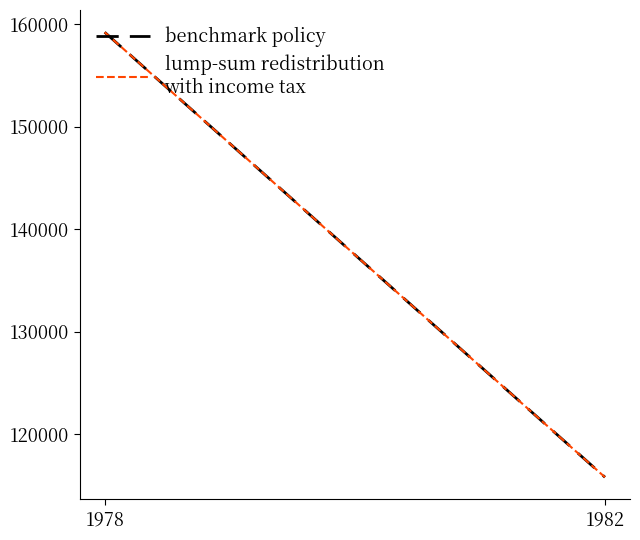

What is the difference between the maximum and minimum values in the benchmark policy series?

43445.5